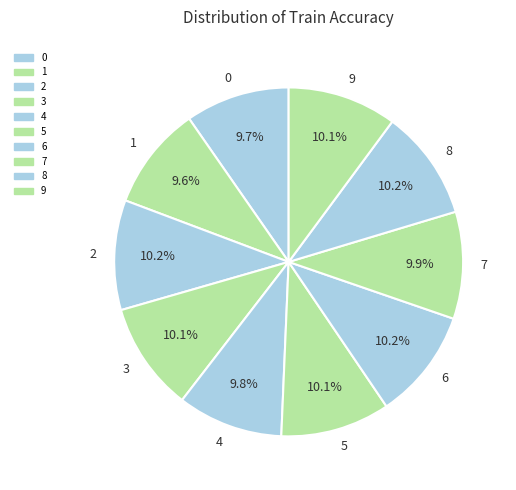

Does 6 account for over 50% of the chart?

No